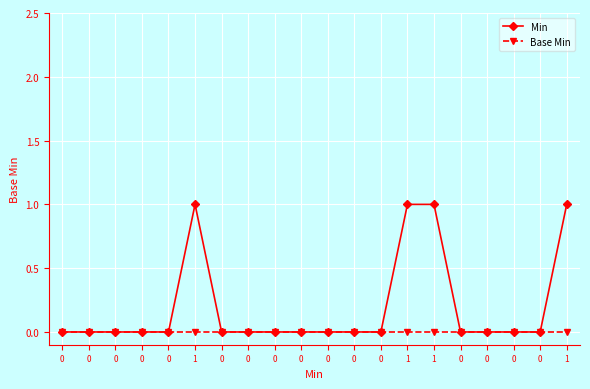

At which category does Min reach its first local peak?

1